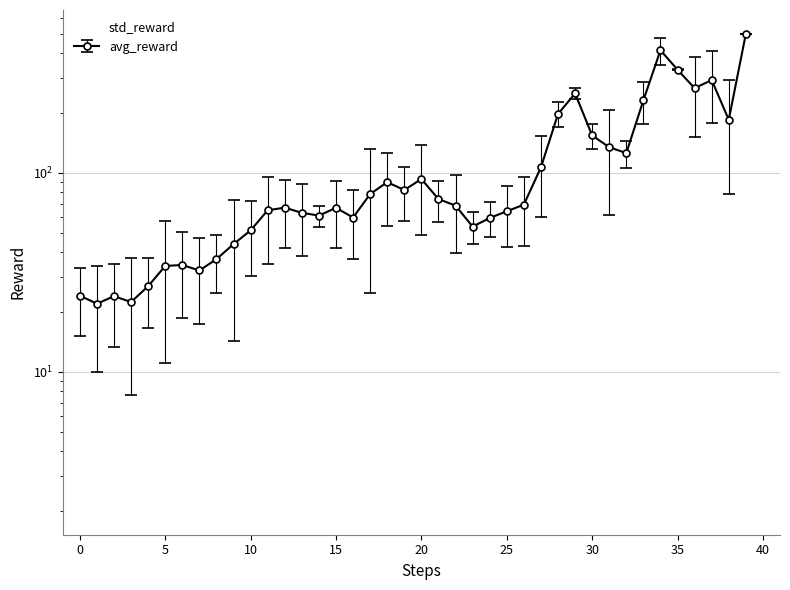

The chart shows a value of 172.7 at 37. True or false?

False